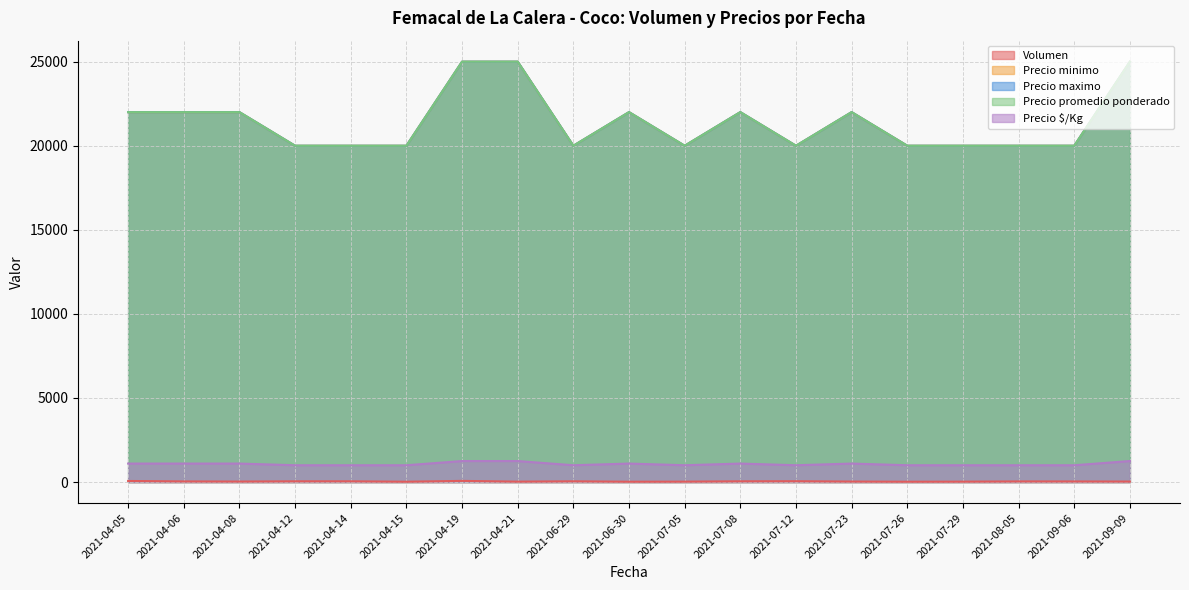

Reading left to right, extract all data points from this chart.

Volumen: 2021-04-05=65	2021-04-06=38	2021-04-08=30	2021-04-12=45	2021-04-14=45	2021-04-15=20	2021-04-19=70	2021-04-21=25	2021-06-29=45	2021-06-30=20	2021-07-05=25	2021-07-08=45	2021-07-12=50	2021-07-23=30	2021-07-26=20	2021-07-29=24	2021-08-05=38	2021-09-06=36	2021-09-09=30
Precio minimo: 2021-04-05=22000	2021-04-06=22000	2021-04-08=22000	2021-04-12=20000	2021-04-14=20000	2021-04-15=20000	2021-04-19=25000	2021-04-21=25000	2021-06-29=20000	2021-06-30=22000	2021-07-05=20000	2021-07-08=22000	2021-07-12=20000	2021-07-23=22000	2021-07-26=20000	2021-07-29=20000	2021-08-05=20000	2021-09-06=20000	2021-09-09=25000
Precio maximo: 2021-04-05=22000	2021-04-06=22000	2021-04-08=22000	2021-04-12=20000	2021-04-14=20000	2021-04-15=20000	2021-04-19=25000	2021-04-21=25000	2021-06-29=20000	2021-06-30=22000	2021-07-05=20000	2021-07-08=22000	2021-07-12=20000	2021-07-23=22000	2021-07-26=20000	2021-07-29=20000	2021-08-05=20000	2021-09-06=20000	2021-09-09=25000
Precio promedio ponderado: 2021-04-05=22000	2021-04-06=22000	2021-04-08=22000	2021-04-12=20000	2021-04-14=20000	2021-04-15=20000	2021-04-19=25000	2021-04-21=25000	2021-06-29=20000	2021-06-30=22000	2021-07-05=20000	2021-07-08=22000	2021-07-12=20000	2021-07-23=22000	2021-07-26=20000	2021-07-29=20000	2021-08-05=20000	2021-09-06=20000	2021-09-09=25000
Precio $/Kg: 2021-04-05=1100	2021-04-06=1100	2021-04-08=1100	2021-04-12=1000	2021-04-14=1000	2021-04-15=1000	2021-04-19=1250	2021-04-21=1250	2021-06-29=1000	2021-06-30=1100	2021-07-05=1000	2021-07-08=1100	2021-07-12=1000	2021-07-23=1100	2021-07-26=1000	2021-07-29=1000	2021-08-05=1000	2021-09-06=1000	2021-09-09=1250